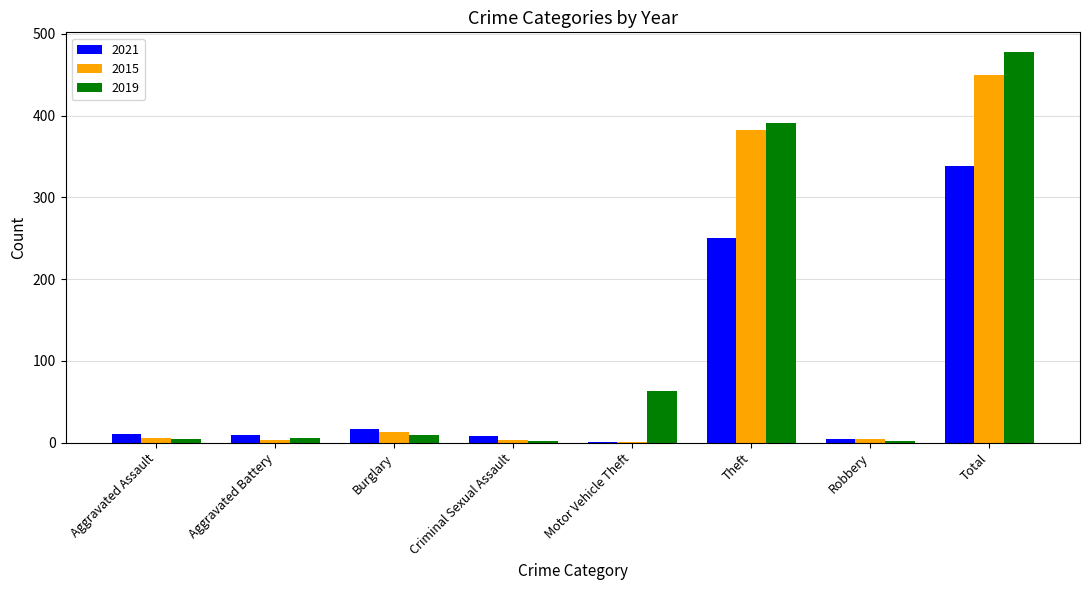

Which series changed the most between Theft and Total?

2021